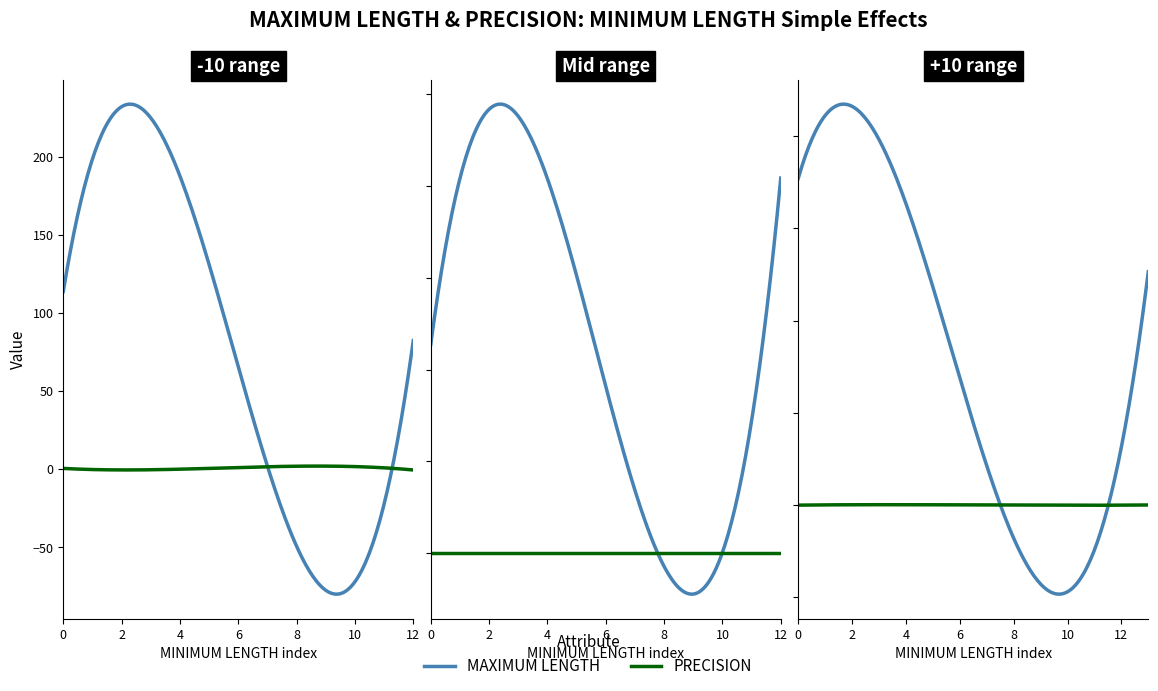

Which series changed the most between 0 and 0?

MAXIMUM LENGTH